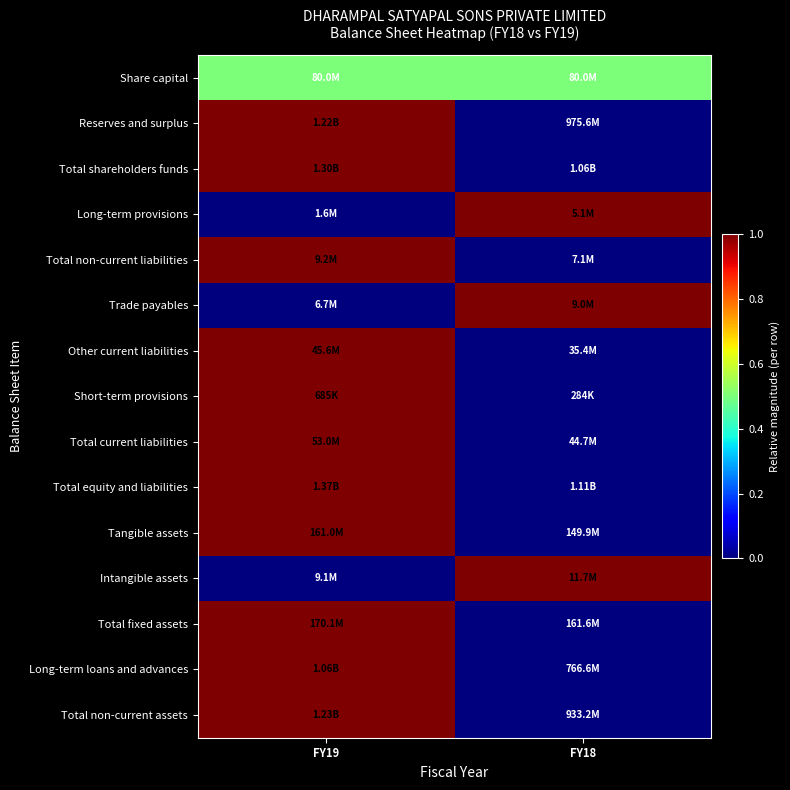

What is the difference between the highest and lowest values at FY19?

1.0